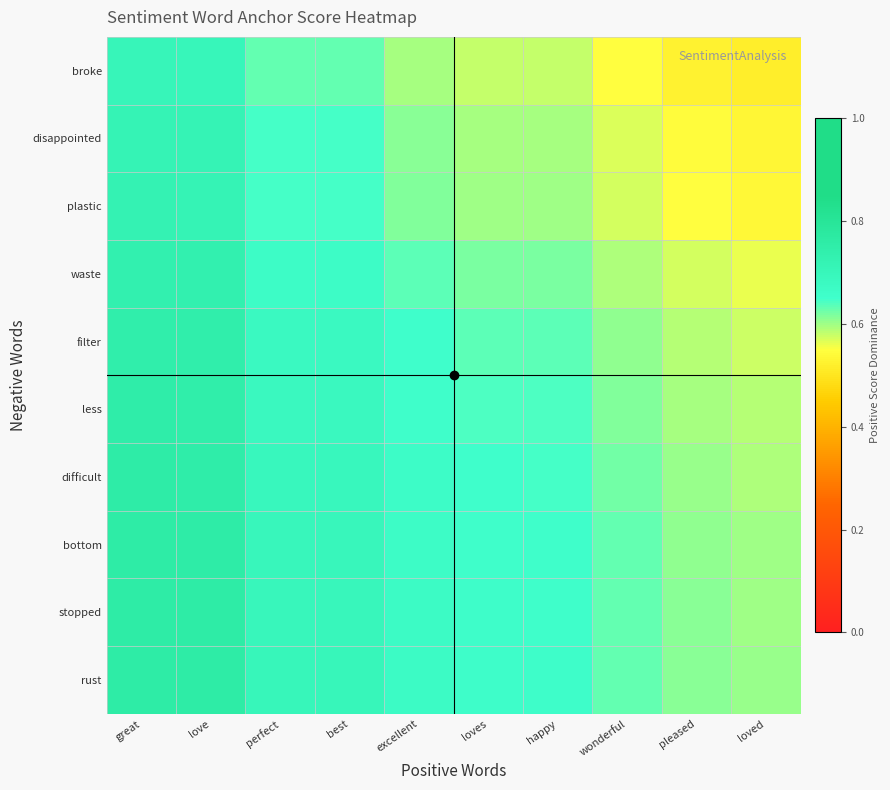

Which series has the widest spread of values?

broke